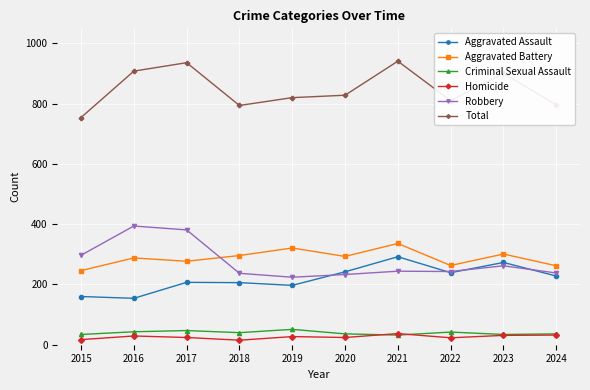

True or false: Aggravated Battery has more than 1 points higher than both neighbors.

True